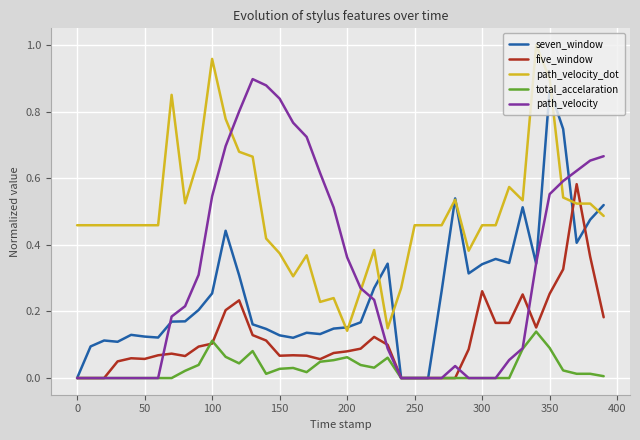

Which series has the largest total across all categories?

path_velocity_dot